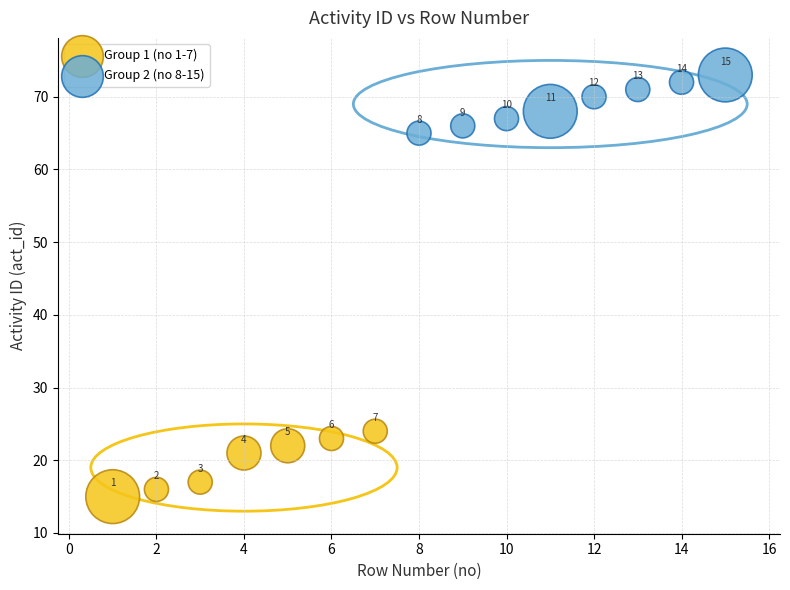

Which series reaches the minimum Y coordinate?

Group 1 (no 1-7)